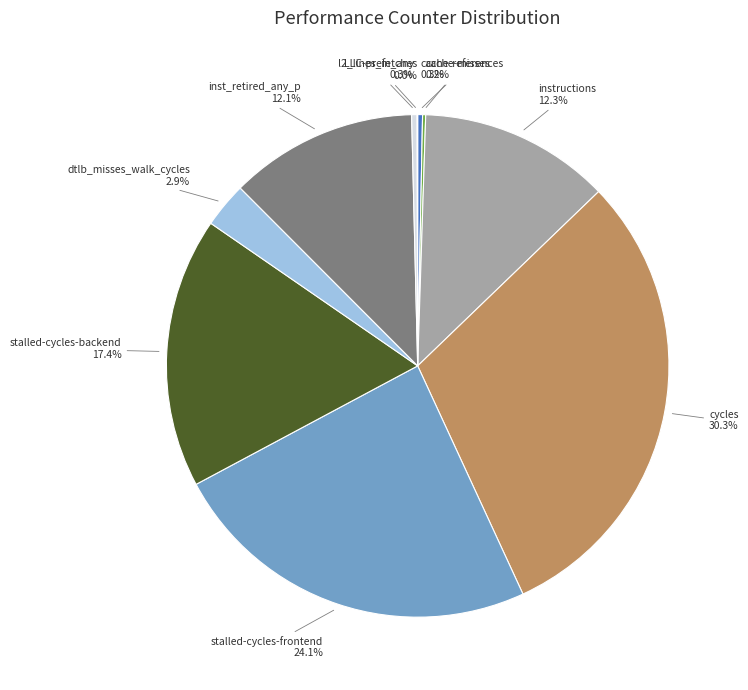

Does any single category account for the majority?

No